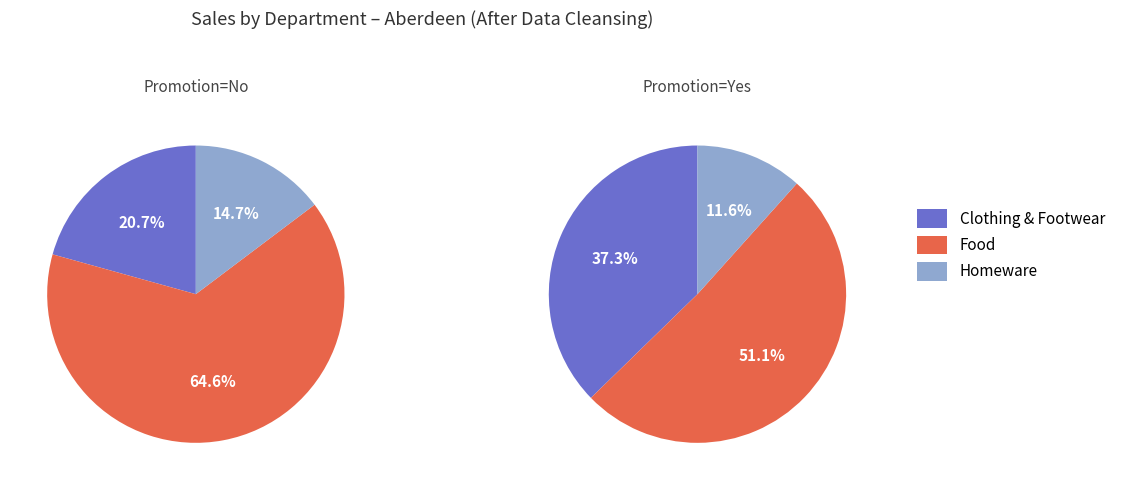

Between Homeware and Food, which is larger?

Food